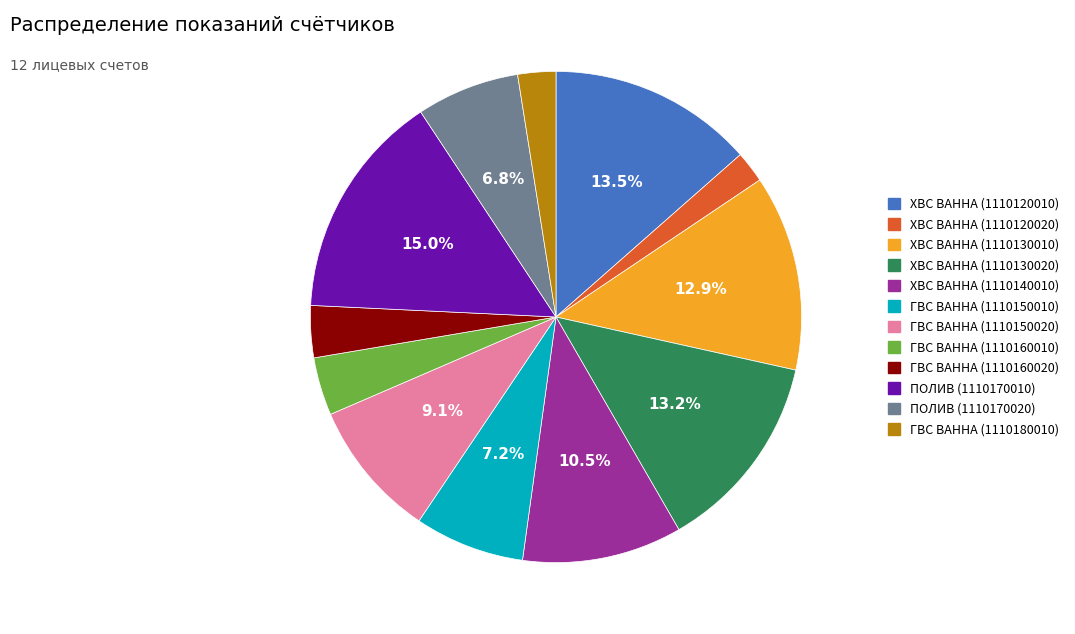

What is the ratio of the value at ГВС ВАННА (1110160020) to the value at ГВС ВАННА (1110150020)?

0.4